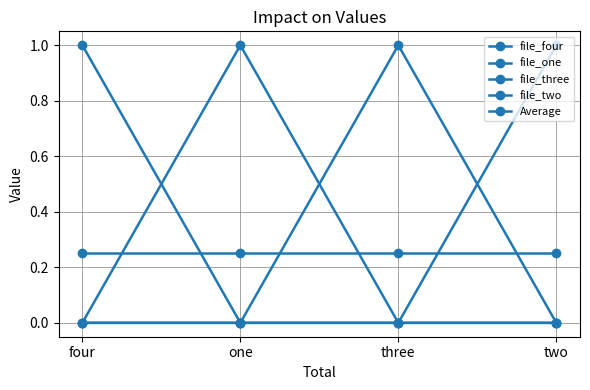

Does the chart have visible grid lines?

Yes